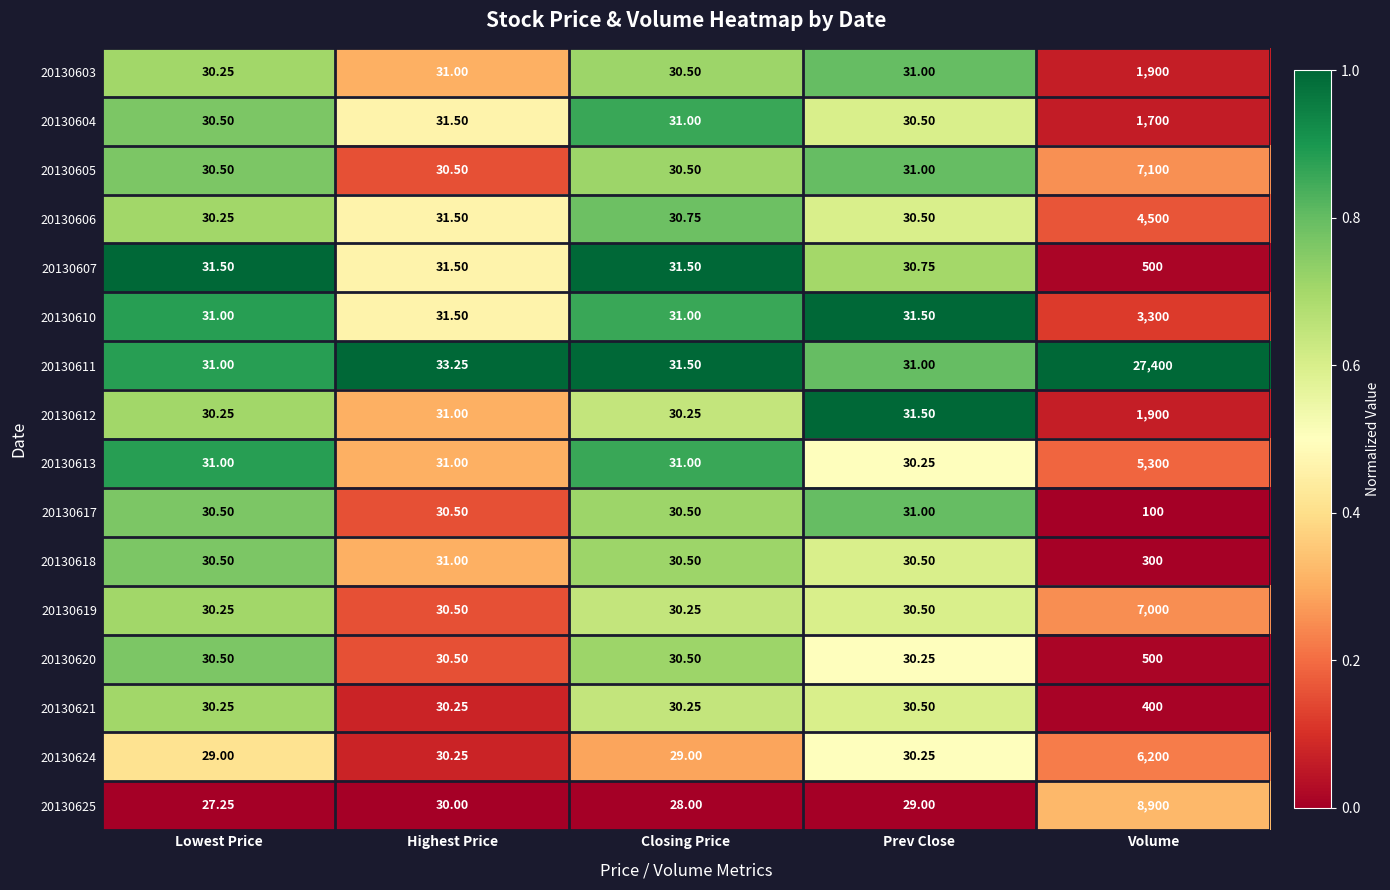

Which series has the largest range (max minus min)?

20130611